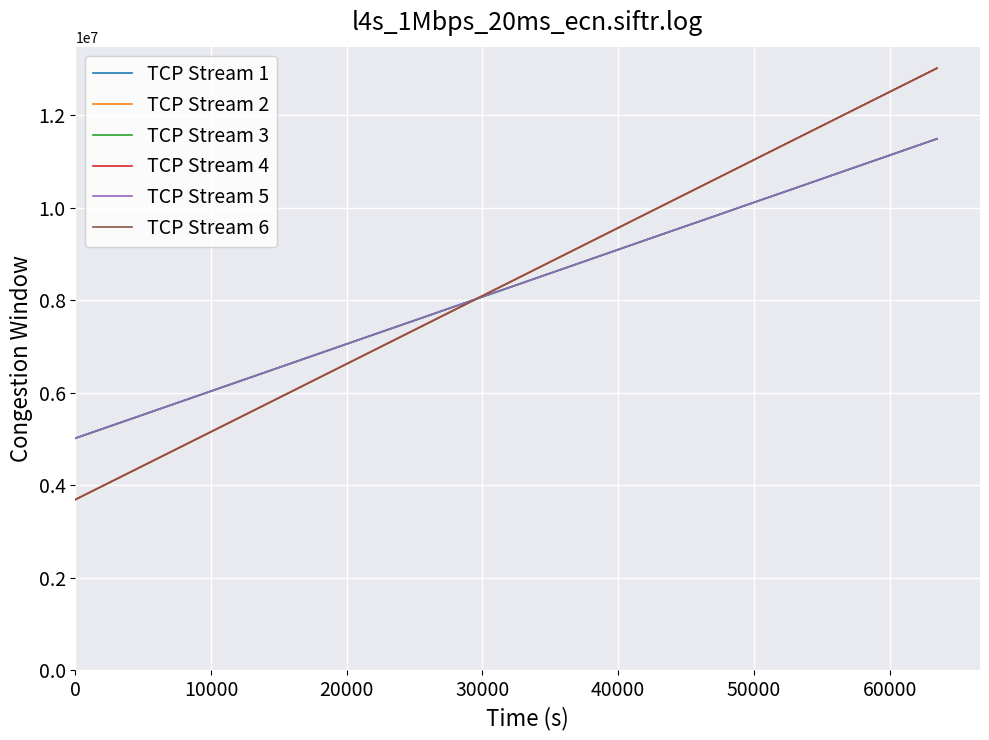

What are all the series names shown in the legend?

TCP Stream 1, TCP Stream 2, TCP Stream 3, TCP Stream 4, TCP Stream 5, TCP Stream 6